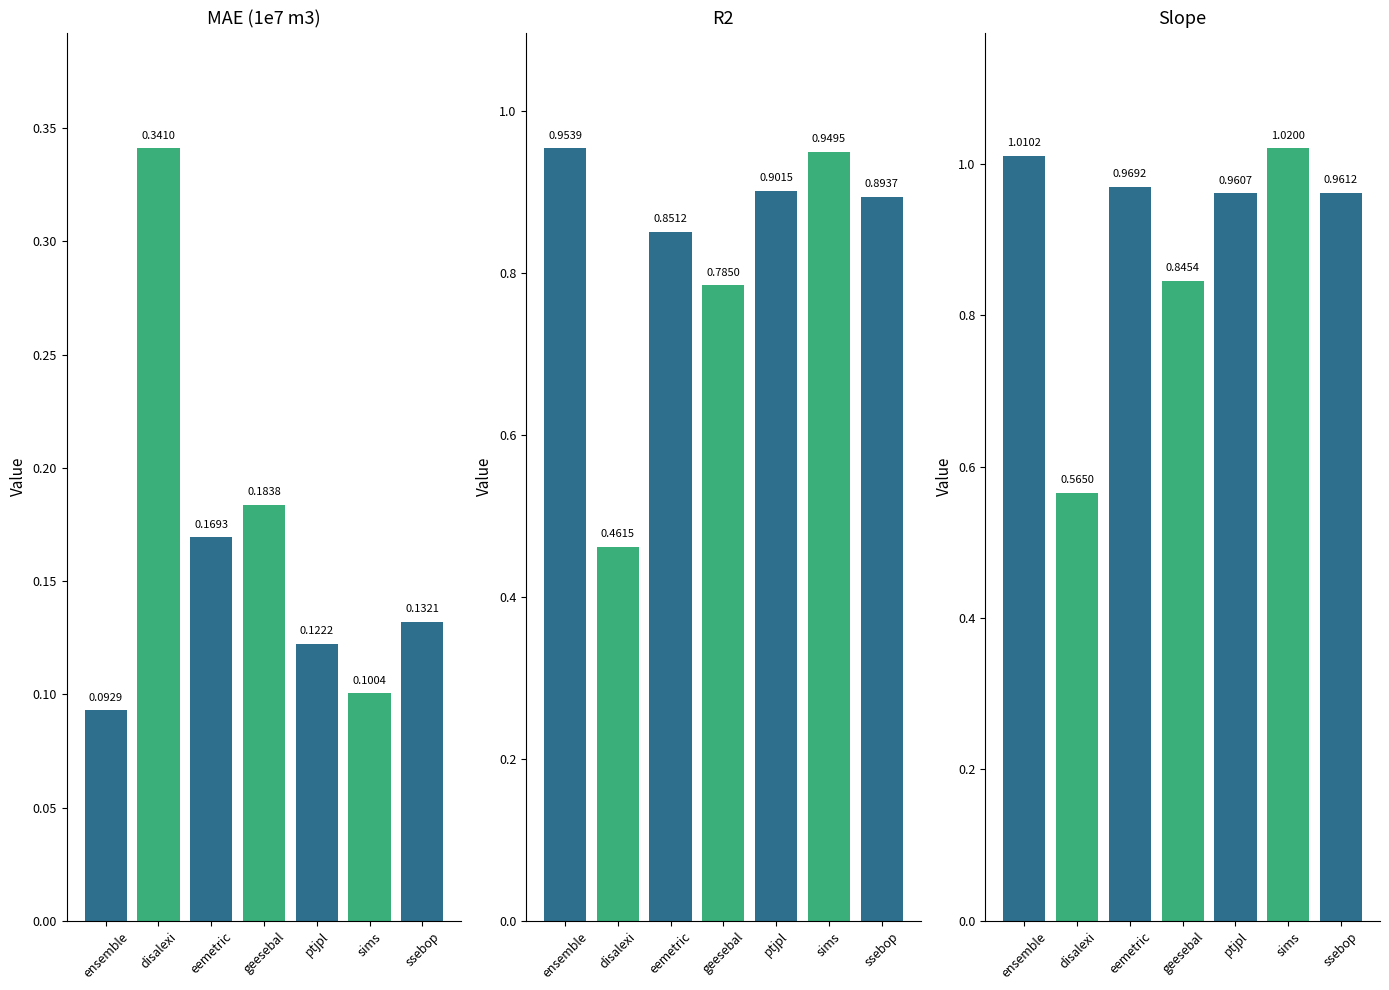

Which series has the widest spread of values?

R2